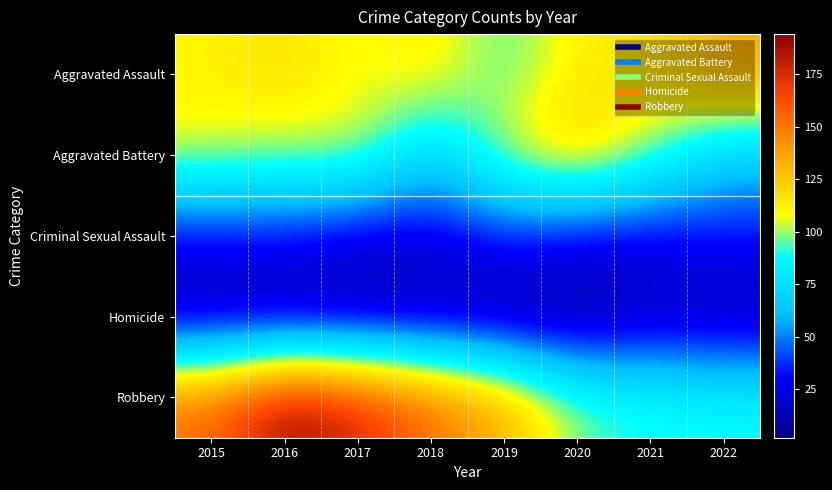

What is the total value across all series at 2016?

451